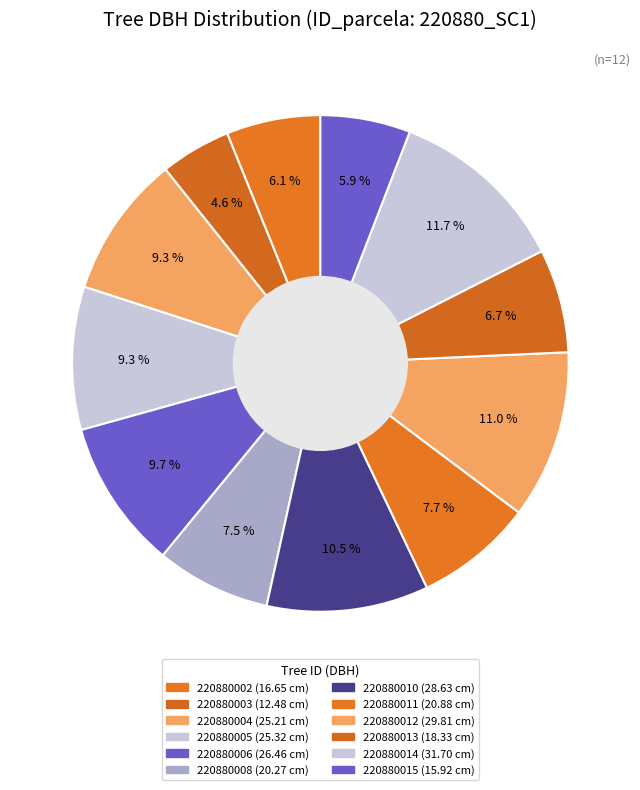

To the nearest percent, what is the combined percentage of 220880003 and 220880008?

12%